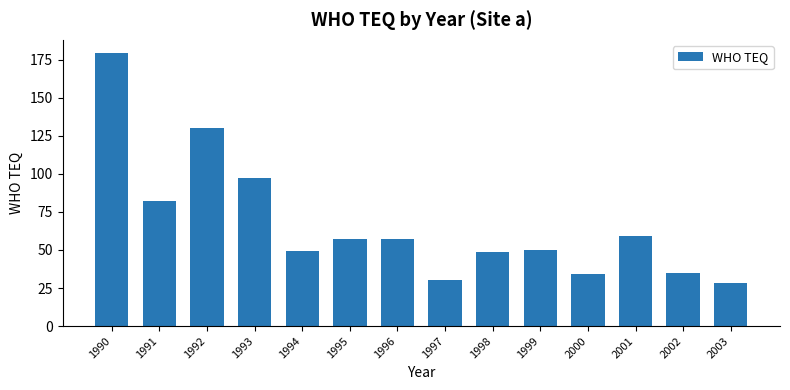

Read the value at 1998.

48.5